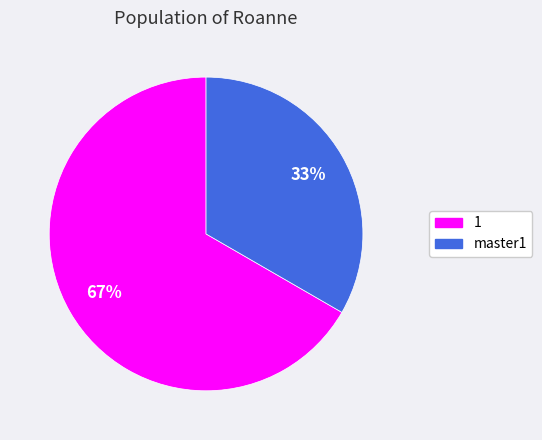

What is the smallest slice in the pie chart?

master1